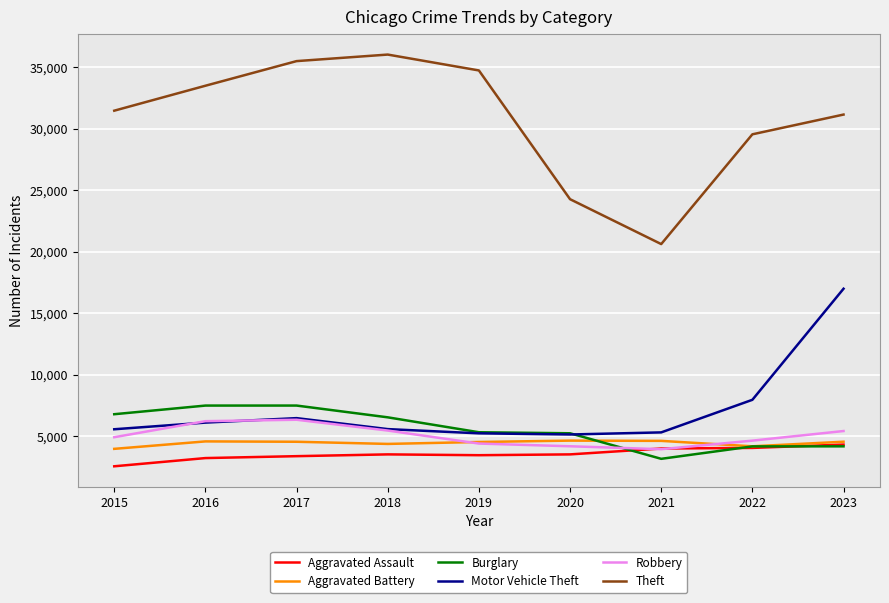

What is the difference between the maximum and minimum values in the Aggravated Battery series?

670